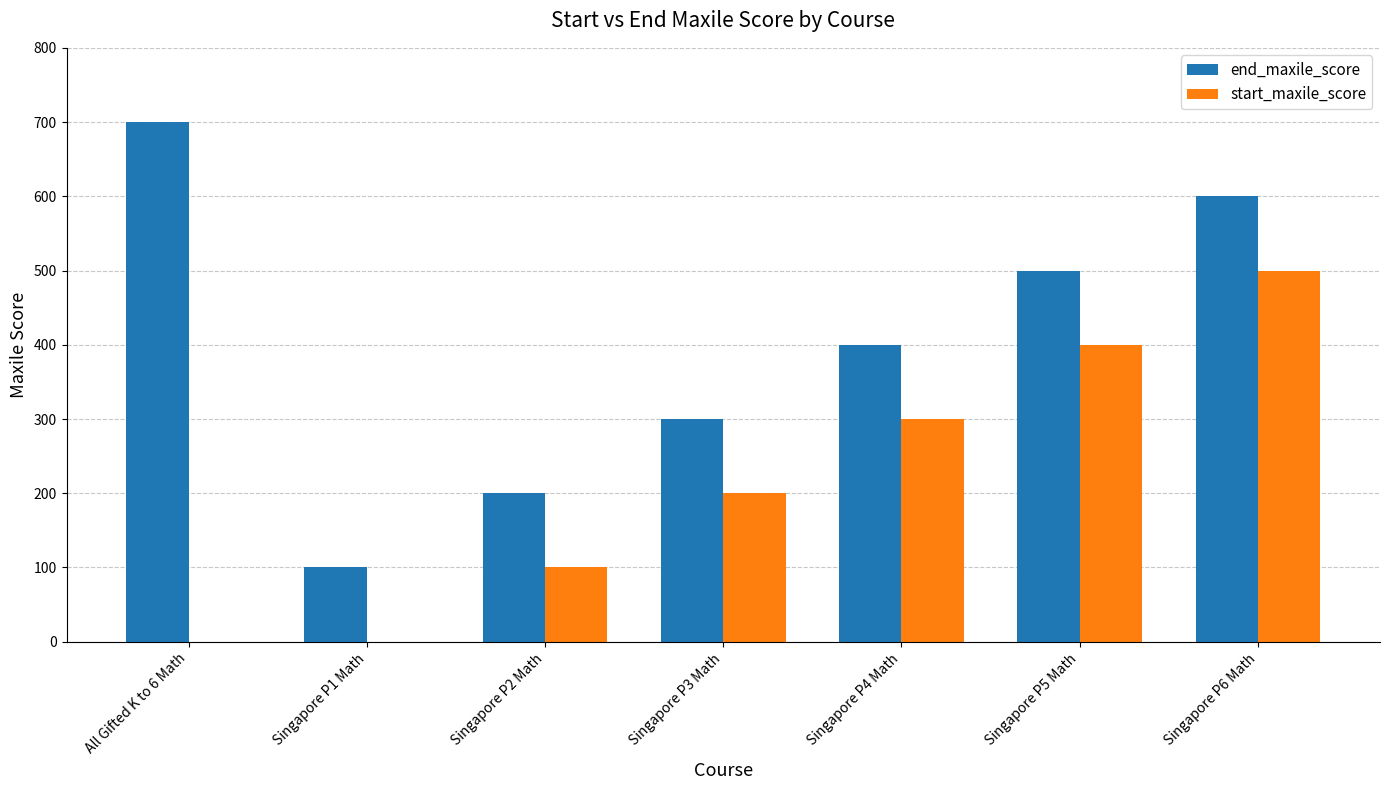

Which series has the largest total across all categories?

end_maxile_score